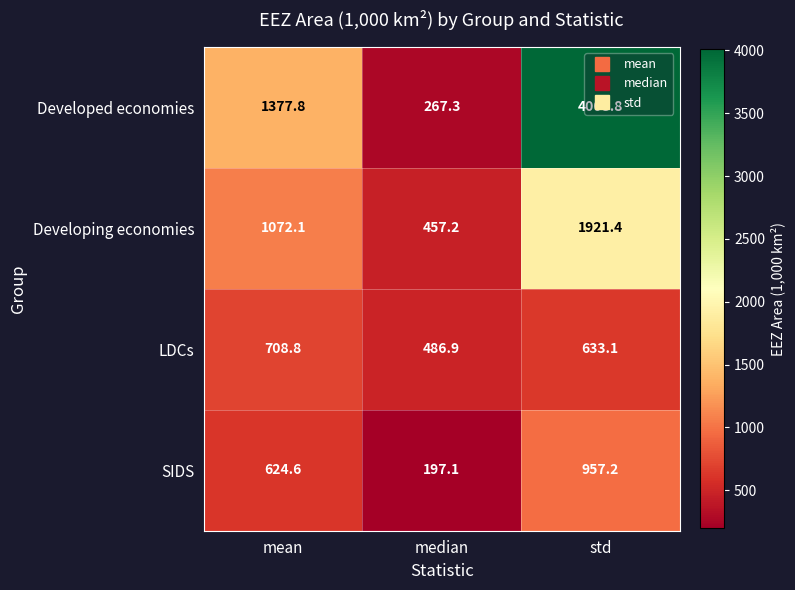

Is it true that LDCs equals 633.1 at std?

True